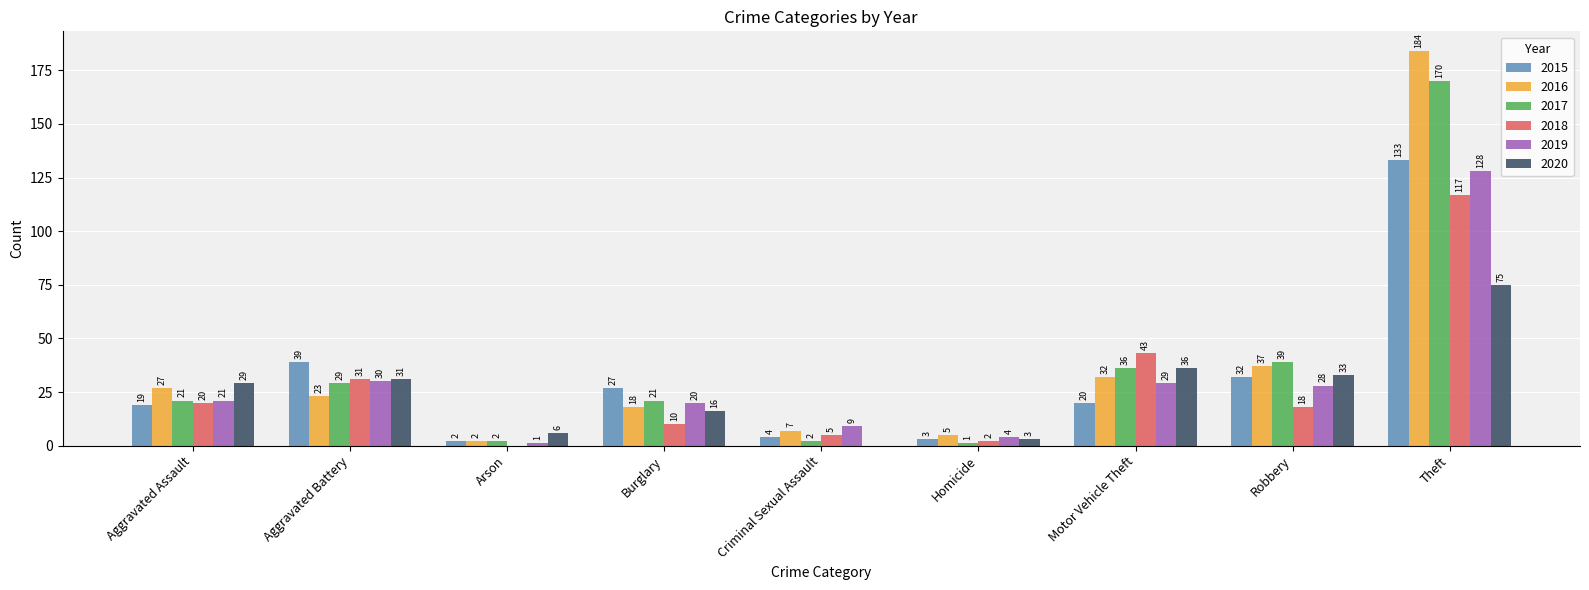

What is the difference between the 2019 values at Arson and Burglary?

19